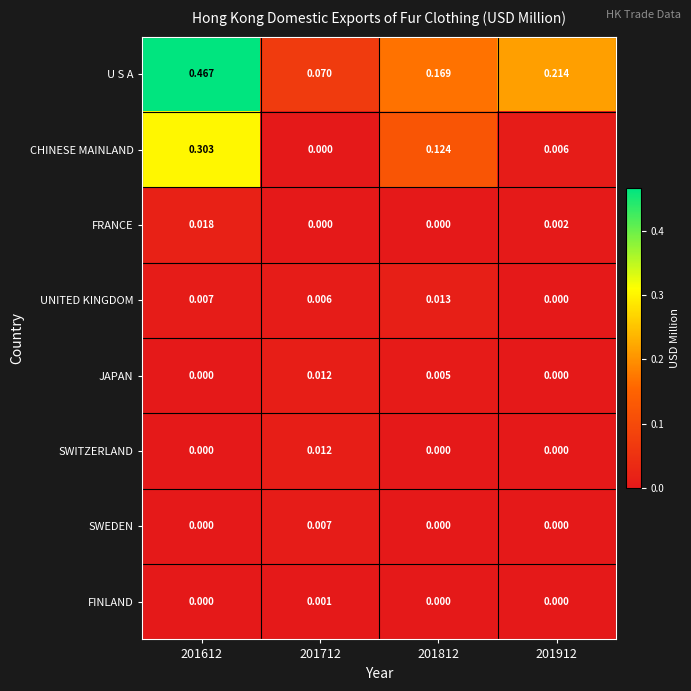

Which series has the largest total across all categories?

U S A